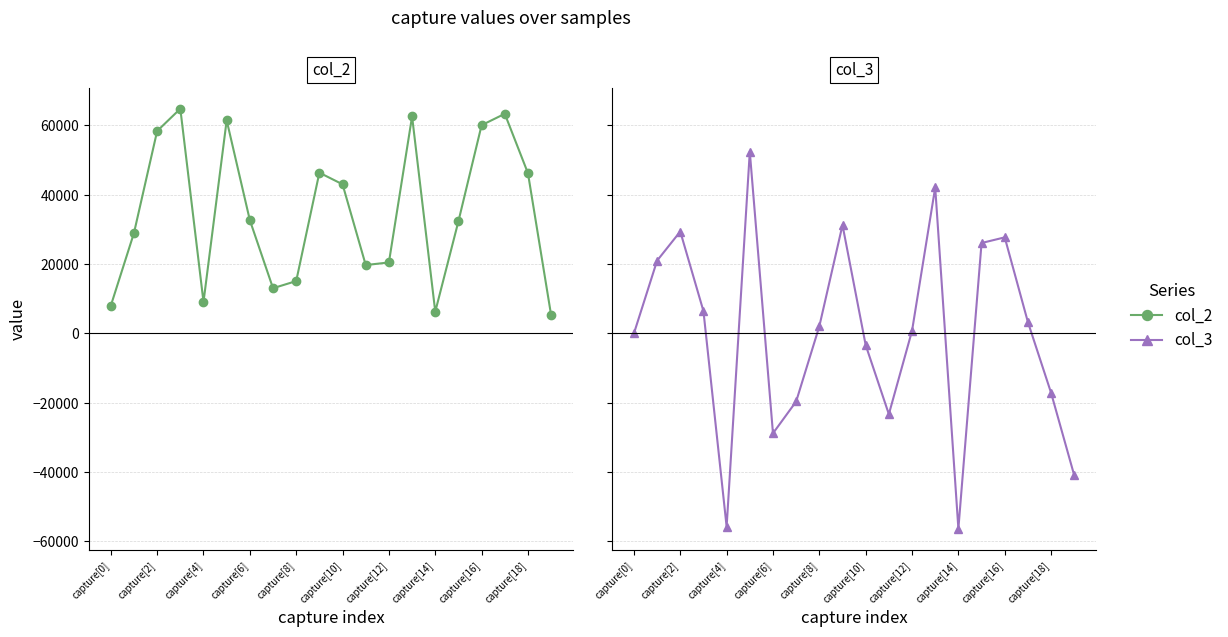

How many values in the col_2 series exceed 32678?

9